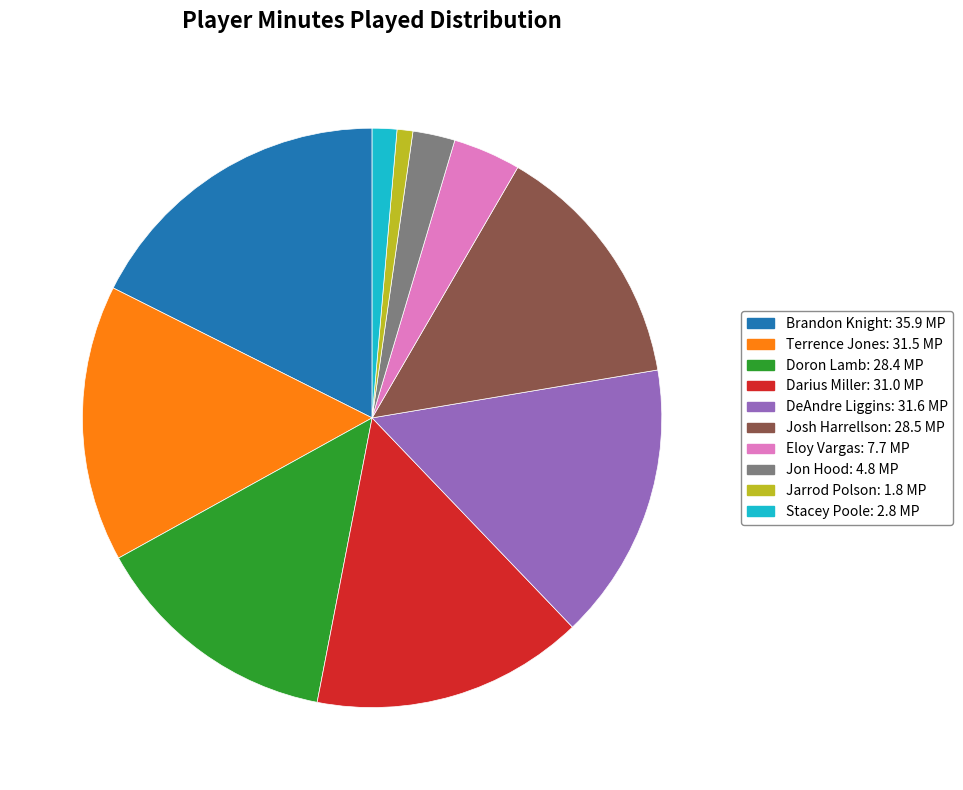

Do Doron Lamb and Stacey Poole together represent more than half of the pie?

No